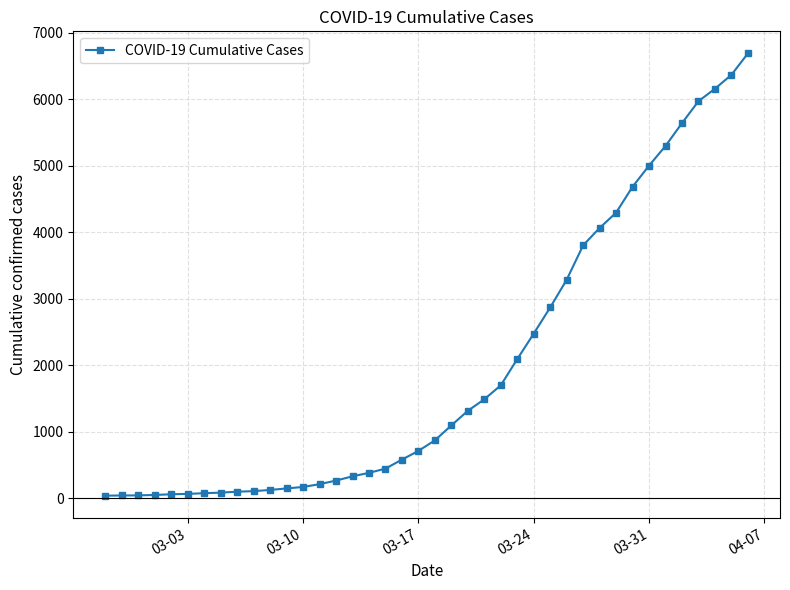

What is the sum of all values?

79271